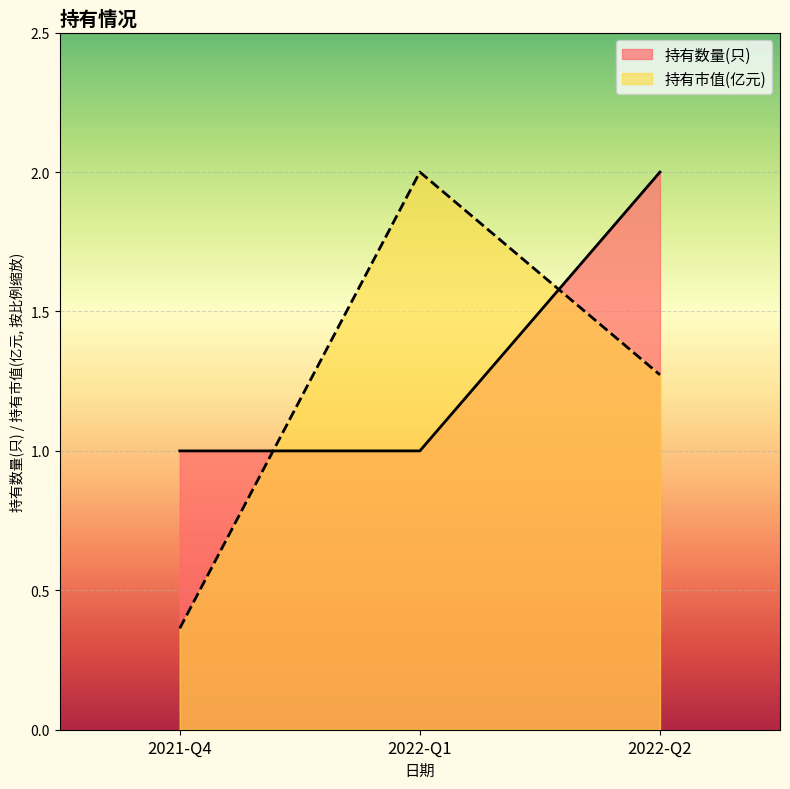

What are all the series names shown in the legend?

持有数量(只), 持有市值(亿元)